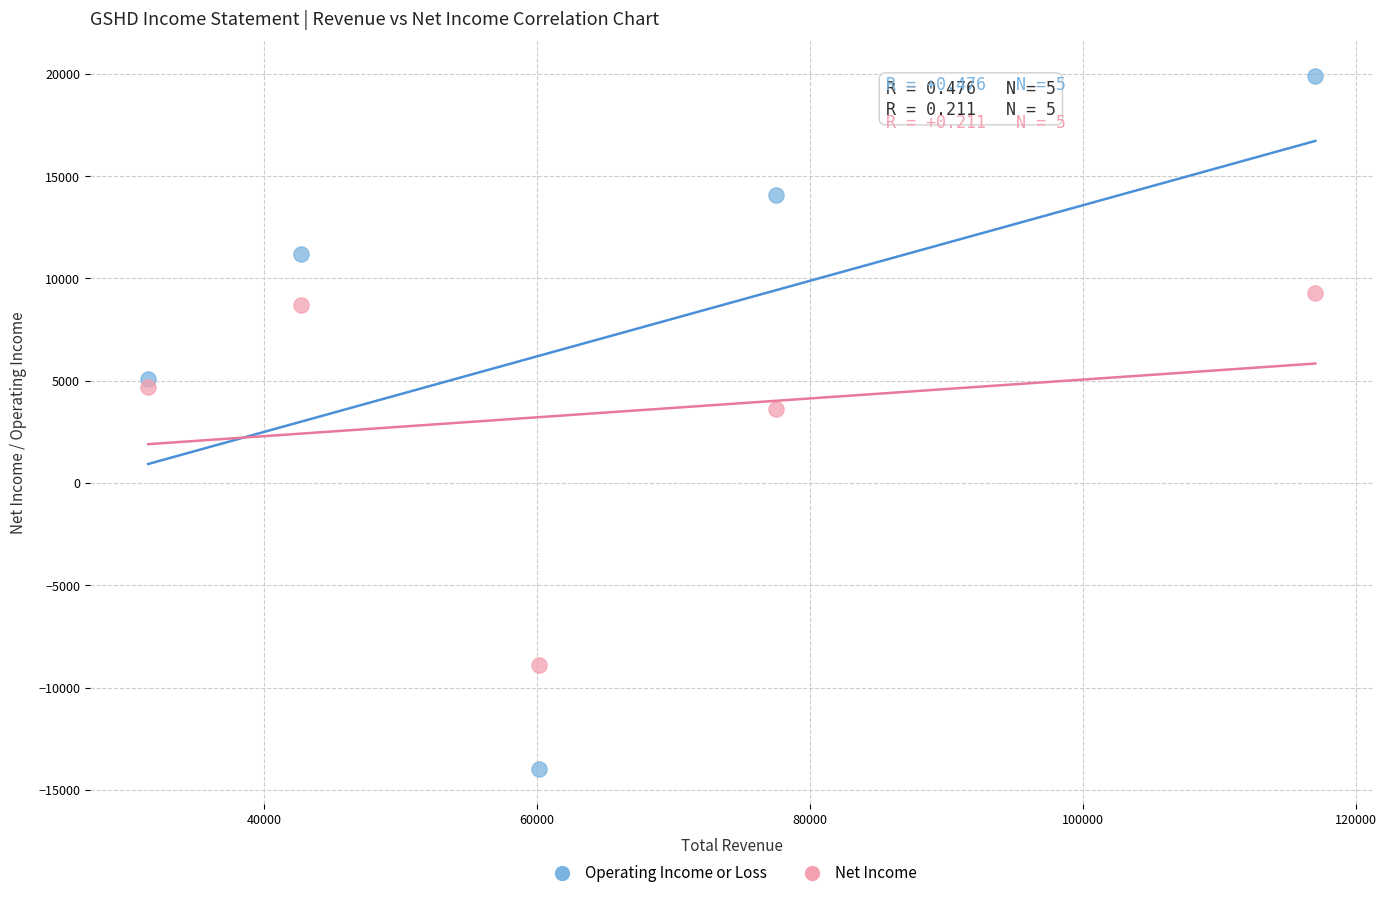

Which series reaches the maximum Y coordinate?

Operating Income or Loss